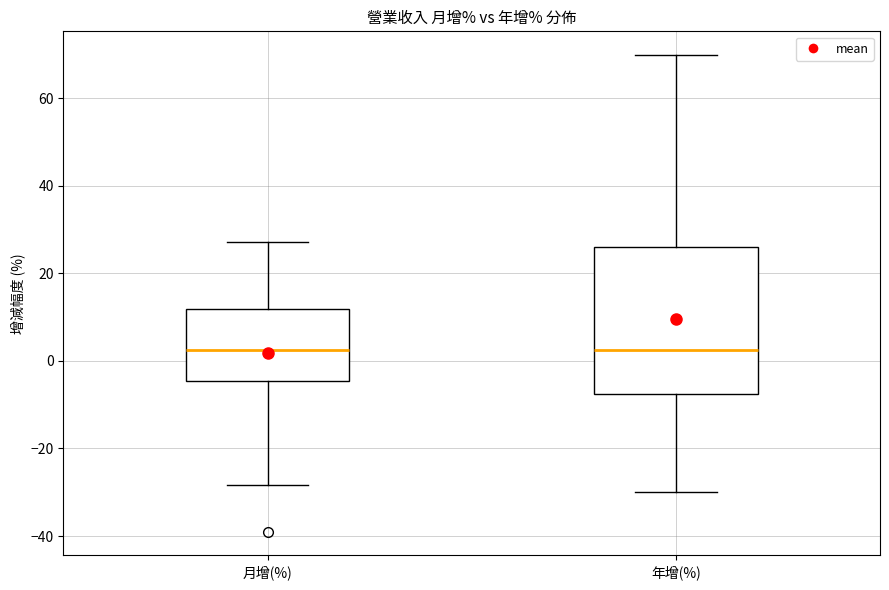

Reading left to right, transcribe this box plot: for each box, give where its median line is, the range the box spans, and where its two whiskers end, as read against the y-axis. The values are not printed on the chart, so give them approximately, as read against the axis.

月增(%): median 2, box -4 to 12, whiskers -28 to 28
年增(%): median 2, box -8 to 26, whiskers -30 to 70